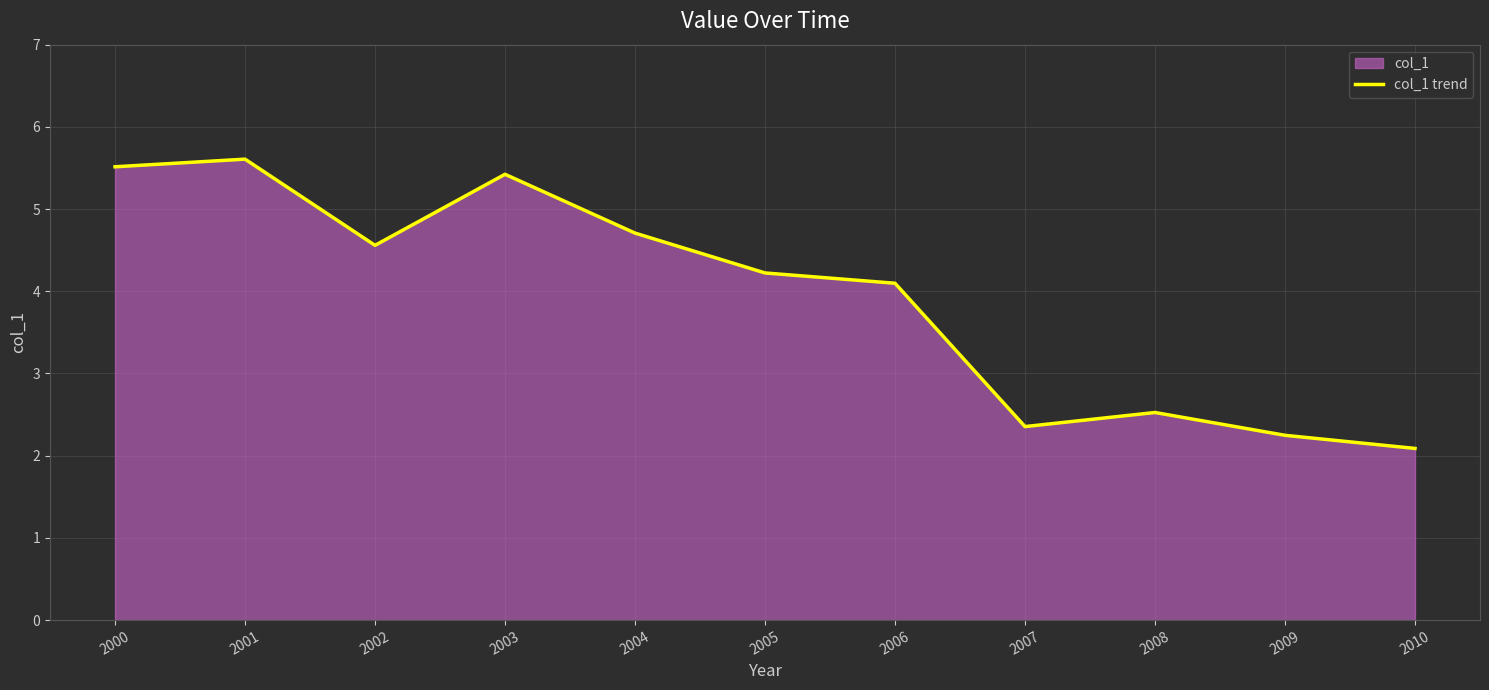

What is the average value?

3.9